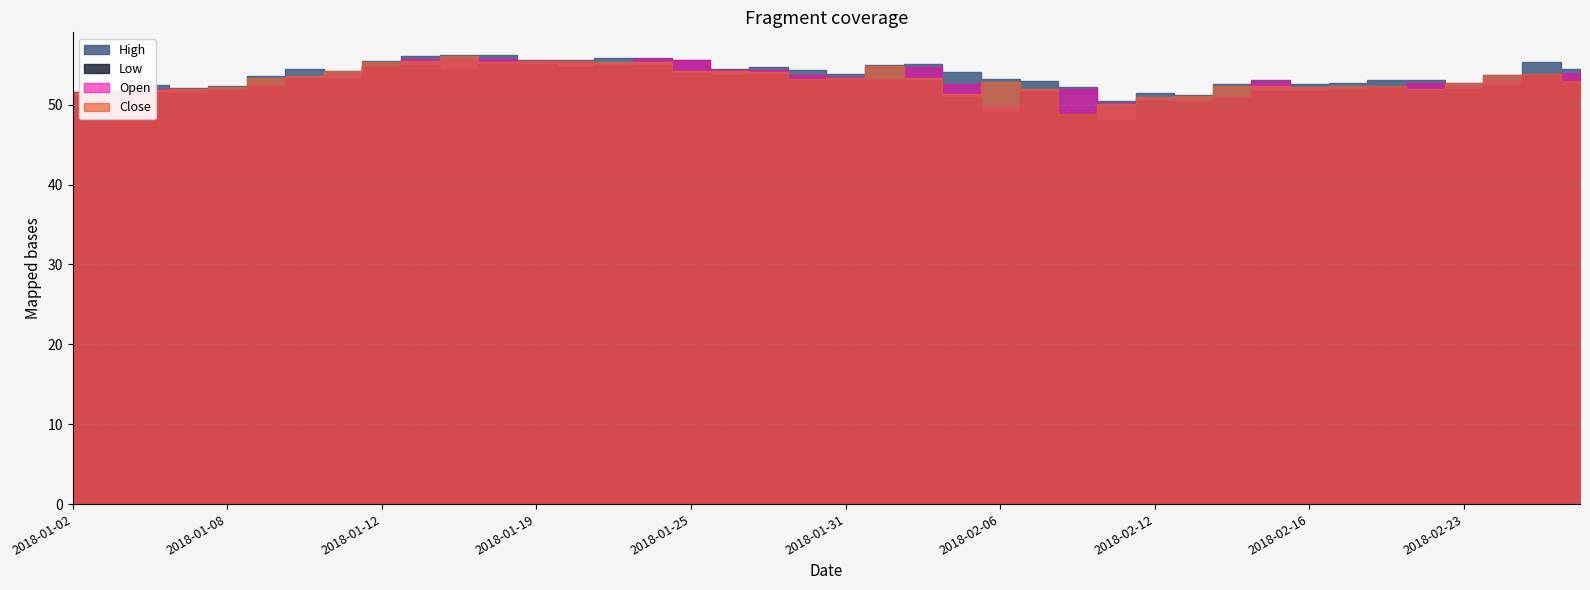

In Low, how many points are higher than both neighbors (excluding endpoints)?

10